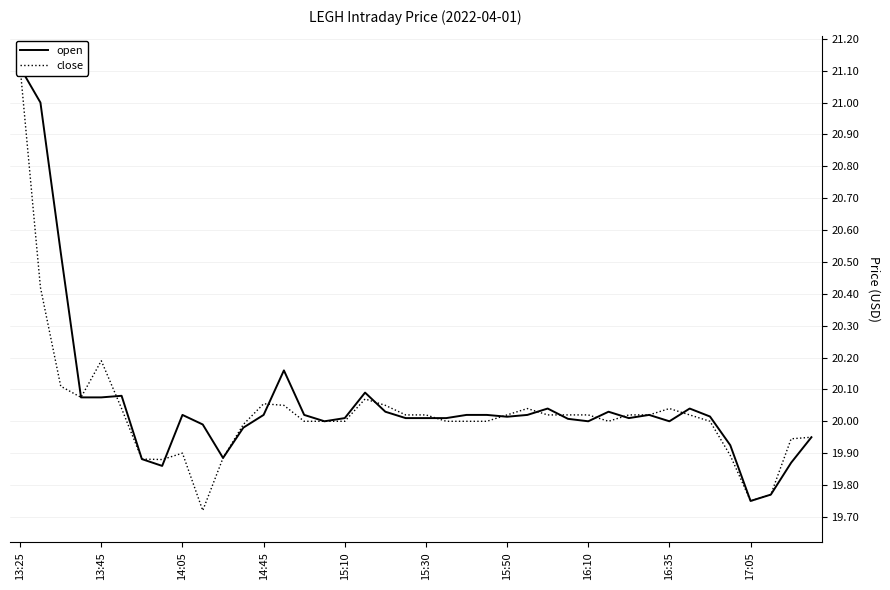

Which series has the largest range (max minus min)?

close